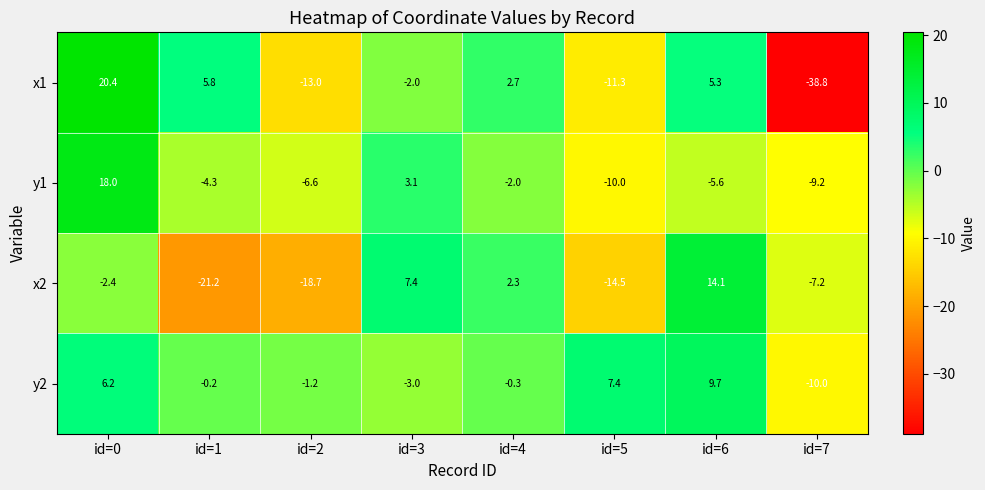

Which series changed the most between id=0 and id=1?

y1